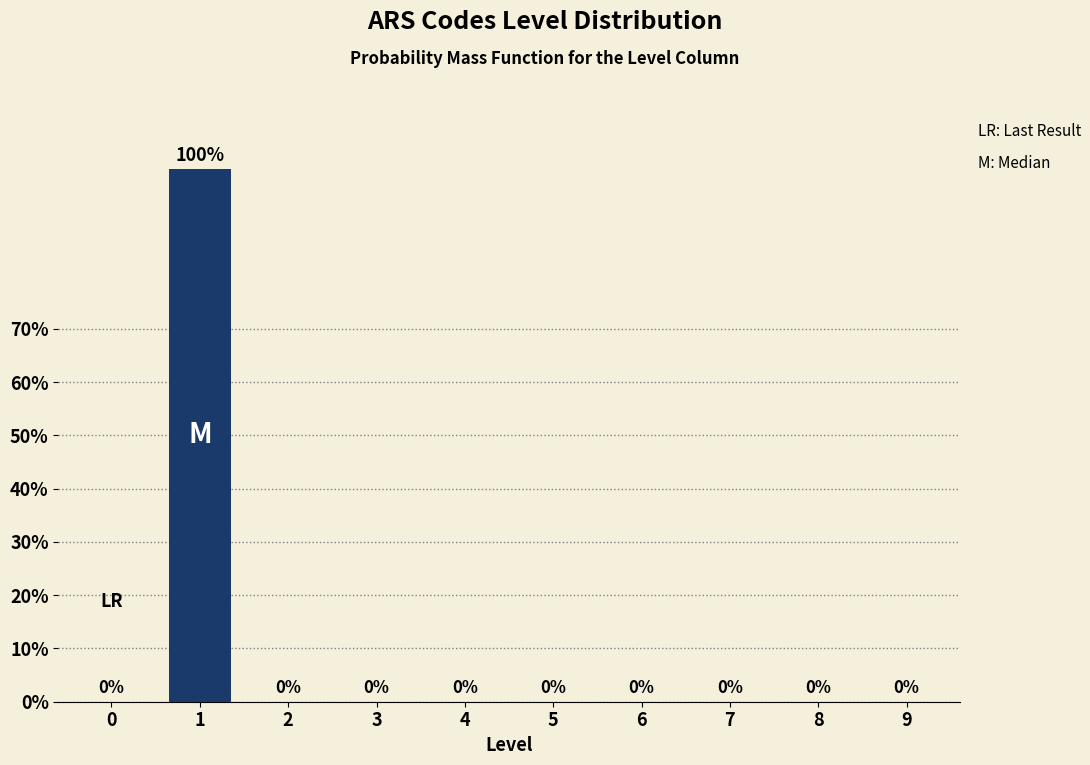

Reading right to left, transcribe all the data shown in this chart.

9=0	8=0	7=0	6=0	5=0	4=0	3=0	2=0	1=100	0=0